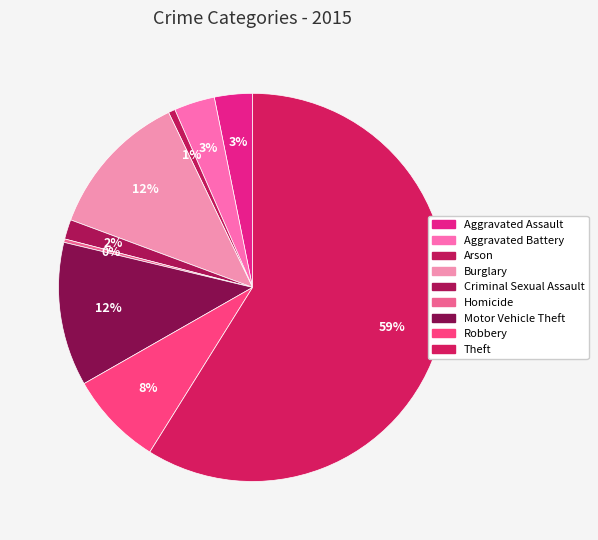

To the nearest percent, what is the difference between the largest and smallest slice percentages?

59%